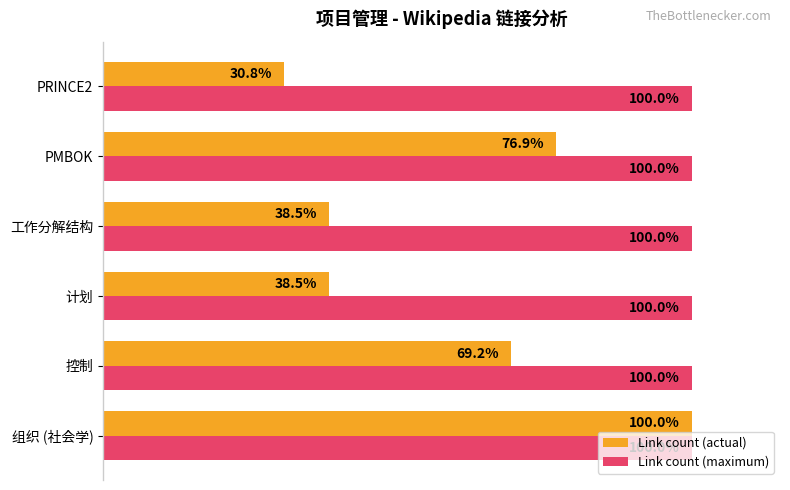

Which series has the largest total across all categories?

Link count (maximum)